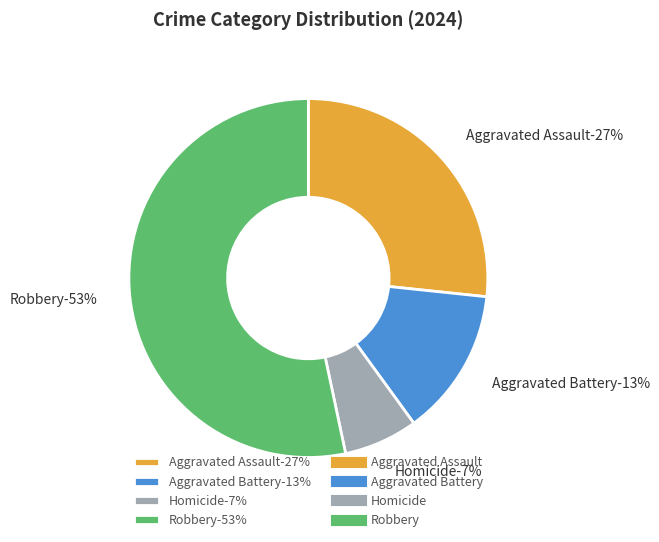

To the nearest percent, what portion does Aggravated Assault represent?

27%